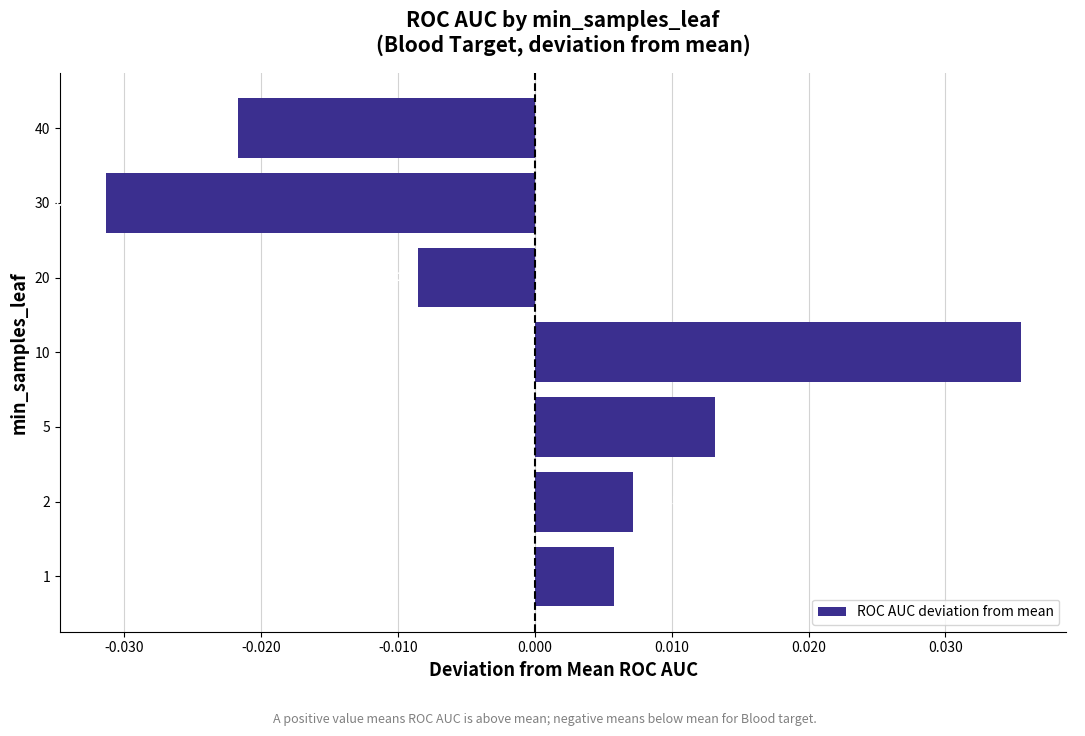

How many bars are there in total?

7